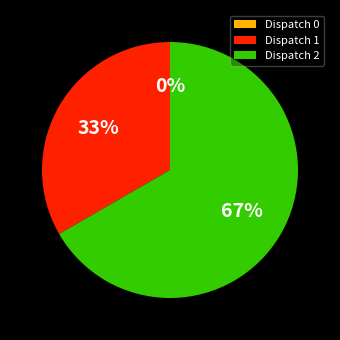

Which slice is the largest?

Dispatch 2